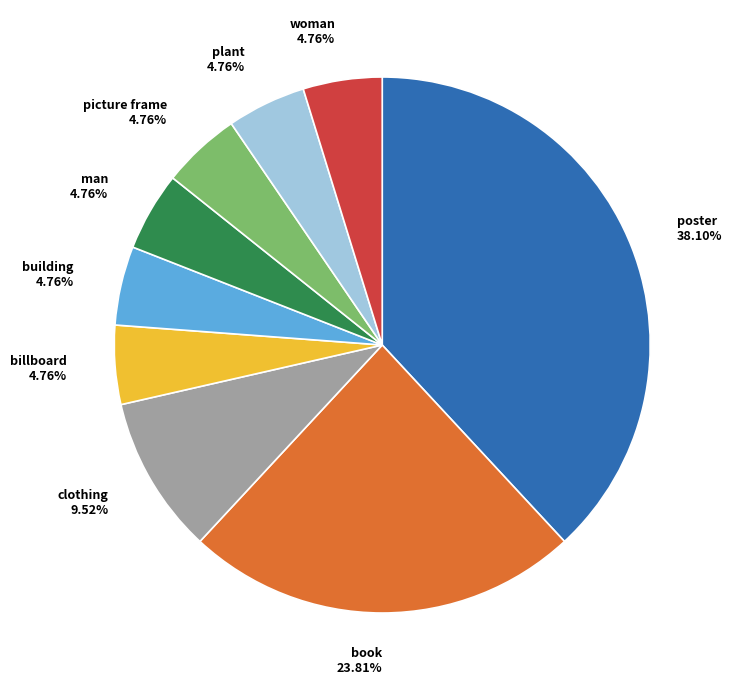

What is the ratio of the value at clothing to the value at woman?

2.0